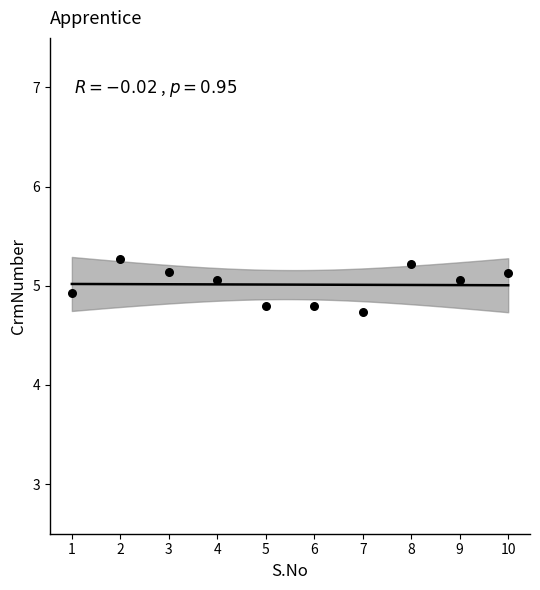

What is the range of X values (max minus min)?

9.0